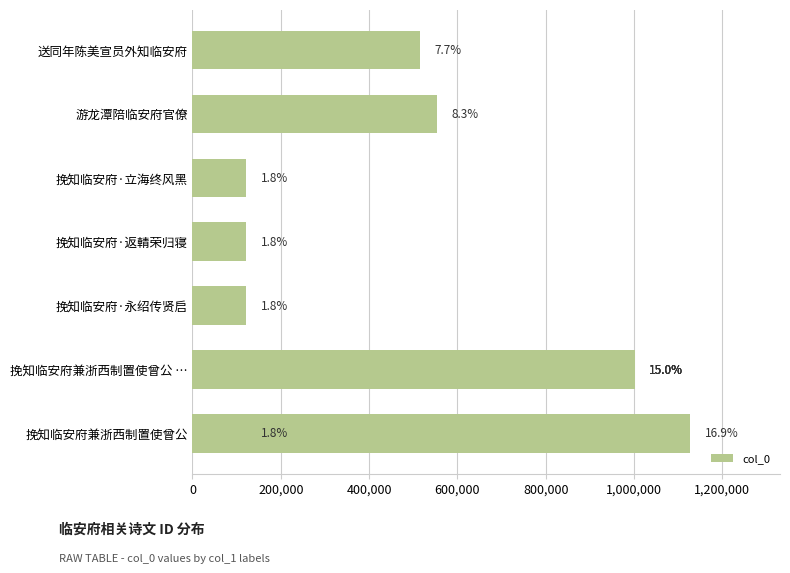

What is the difference between the values at 1,000,000 and 600,000?

879745